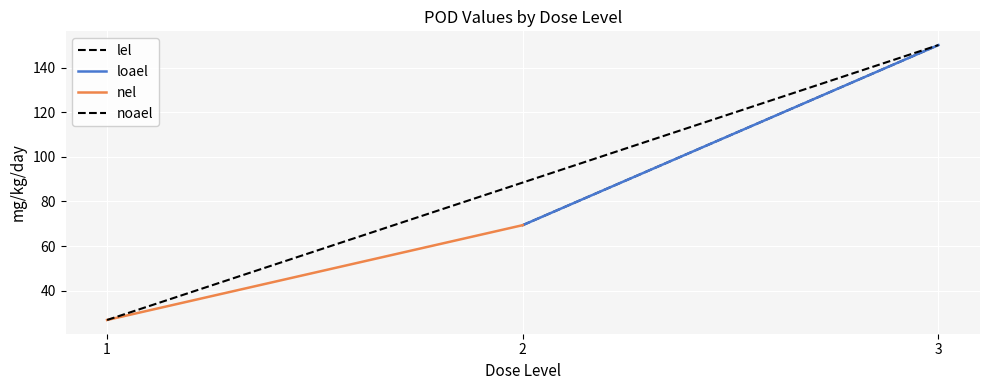

What is the sum of all noael values?

177.0